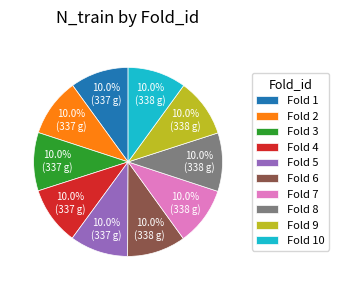

Approximately how many times larger is the value at Fold 8 compared to Fold 5?

1.0